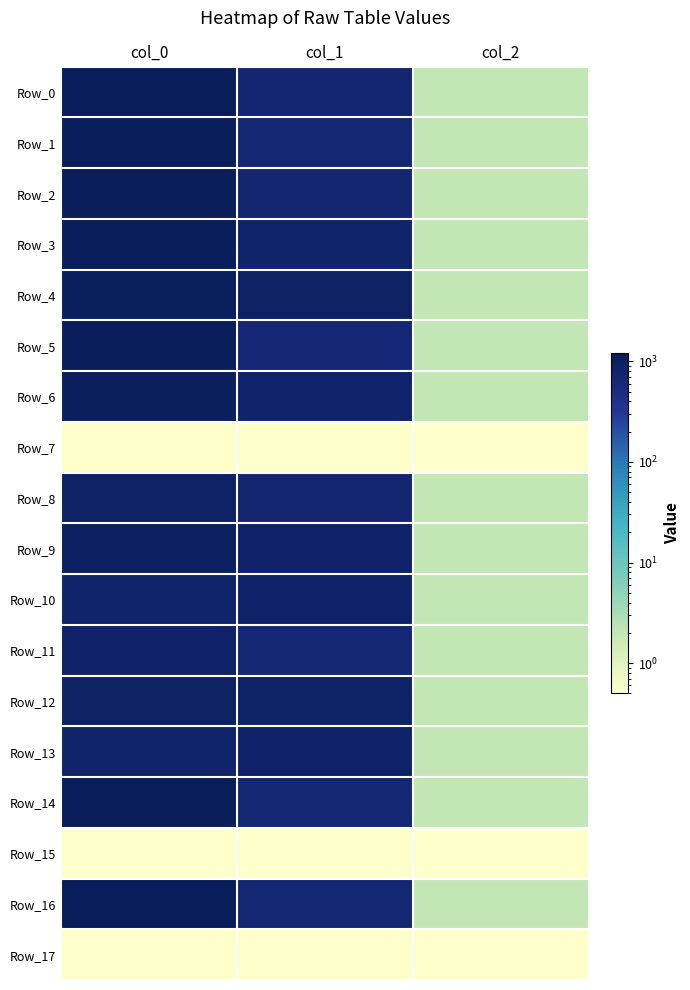

Rank the series by their maximum value, from lowest to highest.

Row_7, Row_15, Row_17, Row_11, Row_10, Row_13, Row_8, Row_12, Row_9, Row_6, Row_4, Row_5, Row_3, Row_1, Row_2, Row_16, Row_0, Row_14